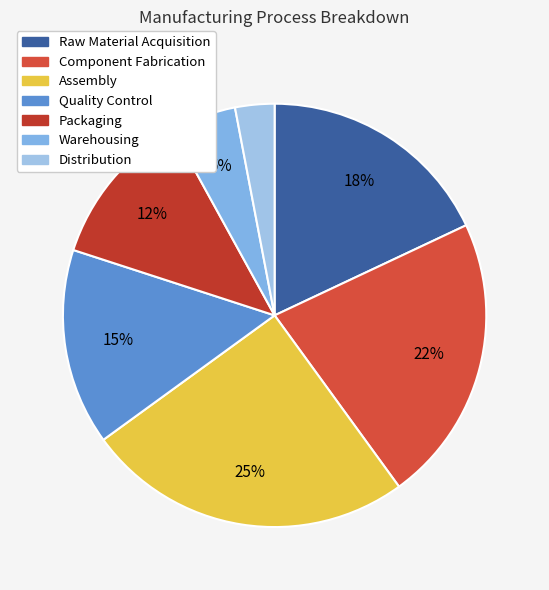

Which has a higher value, Warehousing or Distribution?

Warehousing